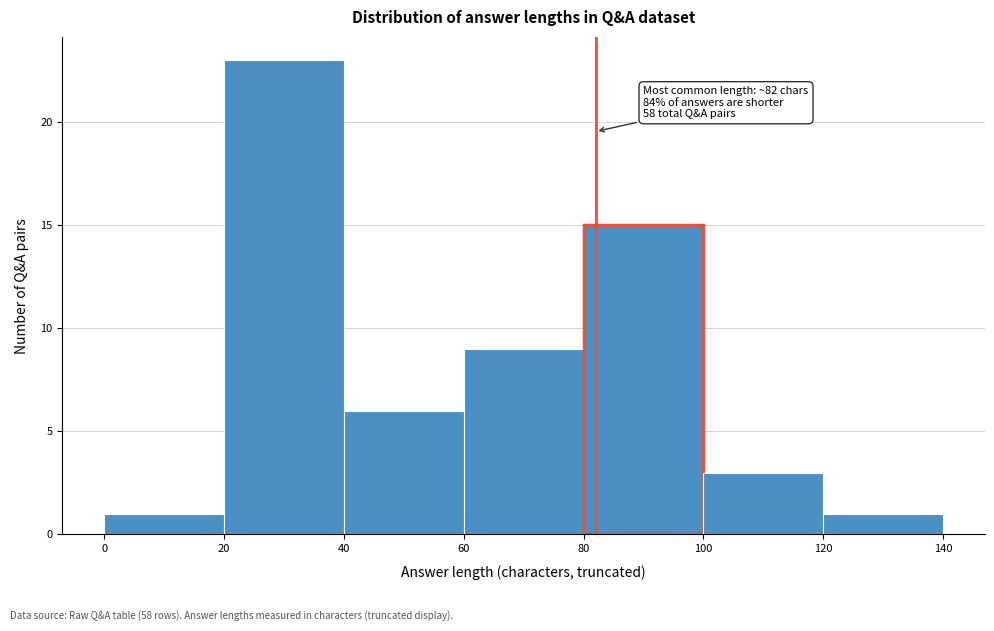

Which range on the x-axis has the tallest bar?

20 to 40